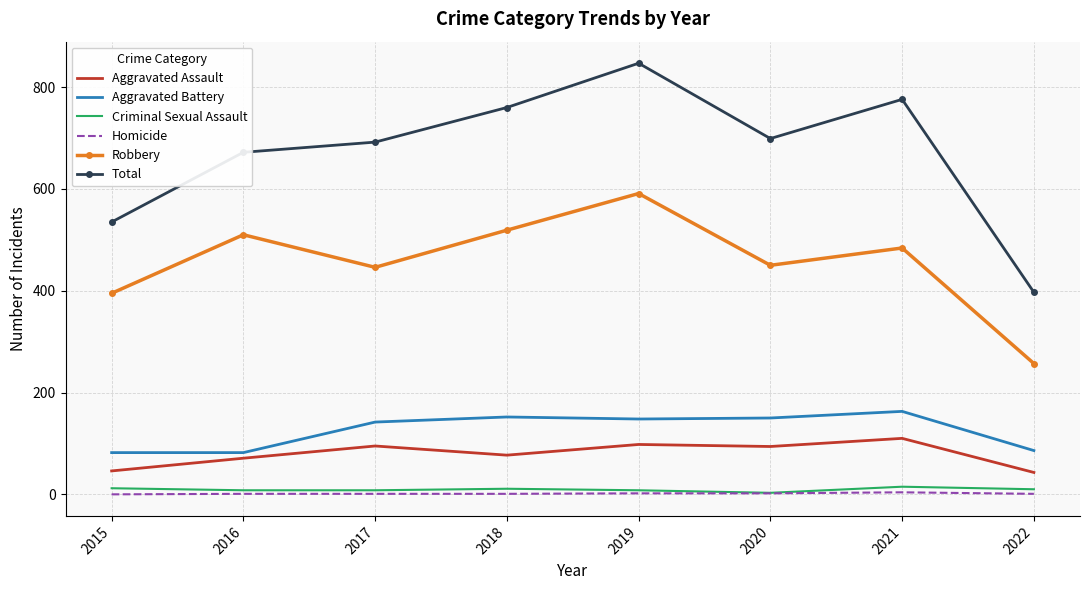

What is the greatest value displayed?

847